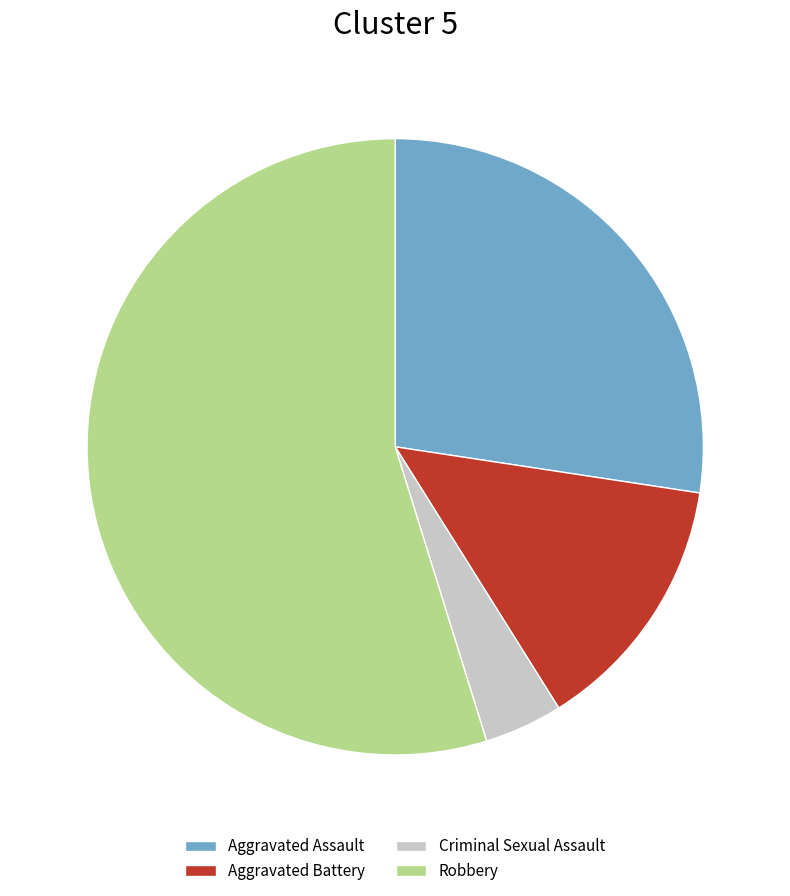

Is there any slice that represents more than half of the pie?

Yes